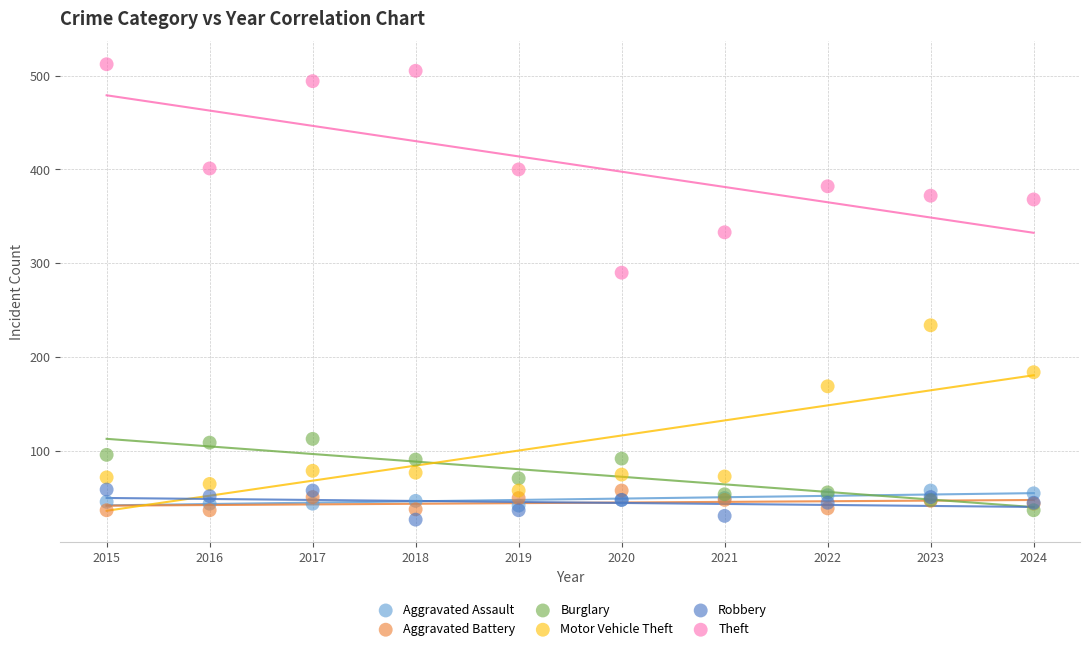

Across all series, what Y value is closest to 269?

290